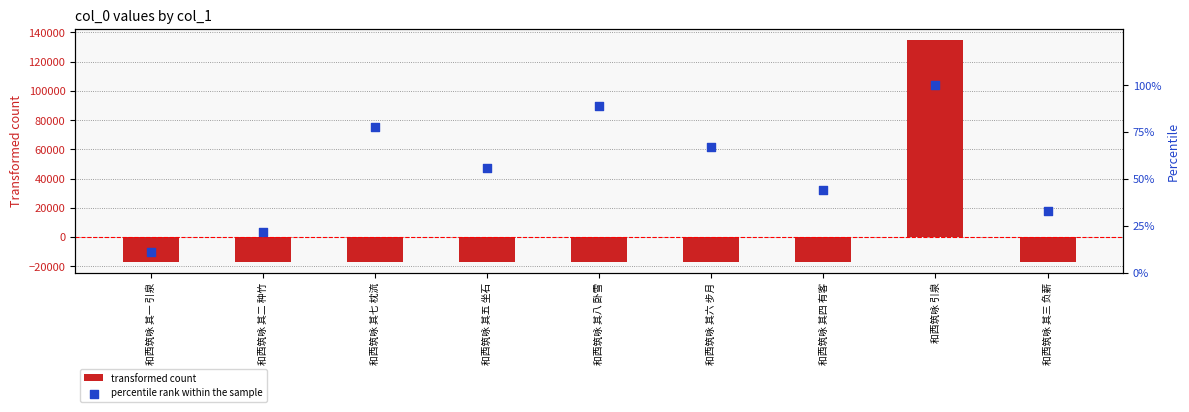

Which series has the largest total across all categories?

percentile rank within the sample